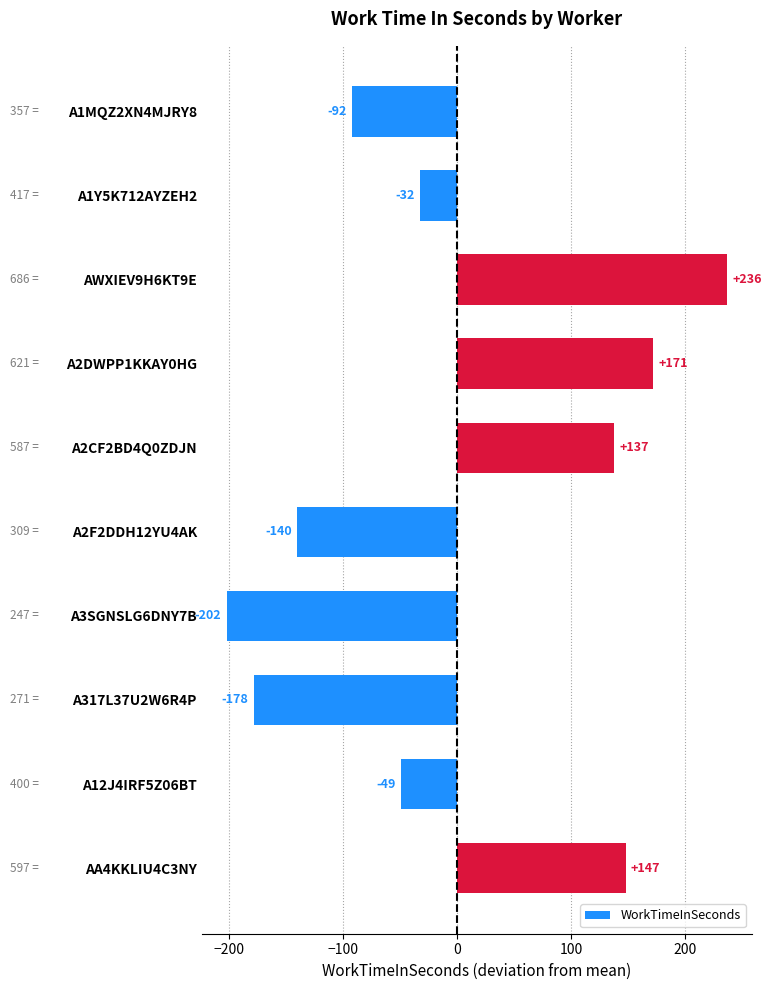

How many values exceed -32?

4